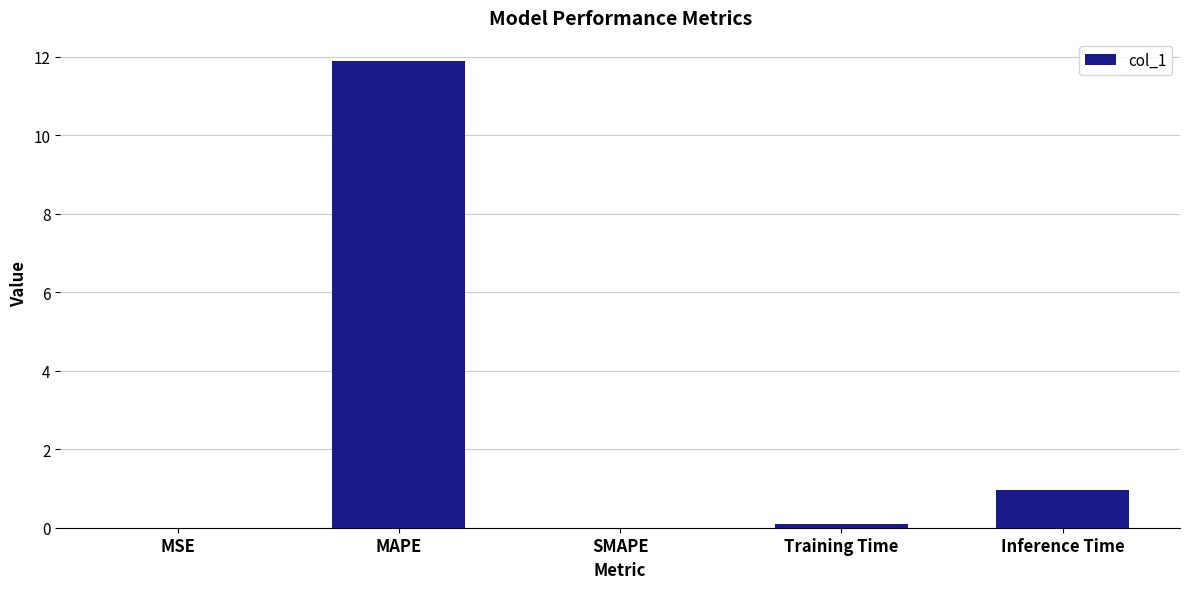

True or false: the data shows 1.0 at Inference Time.

True